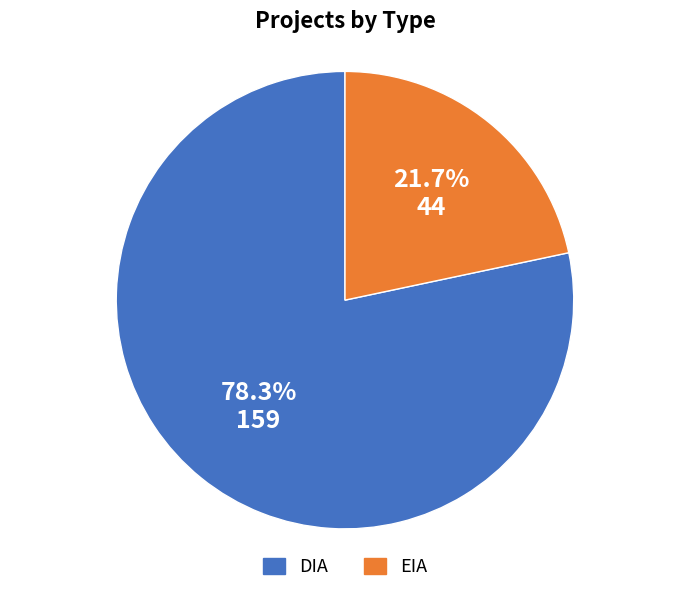

To the nearest percent, what portion does DIA represent?

78%